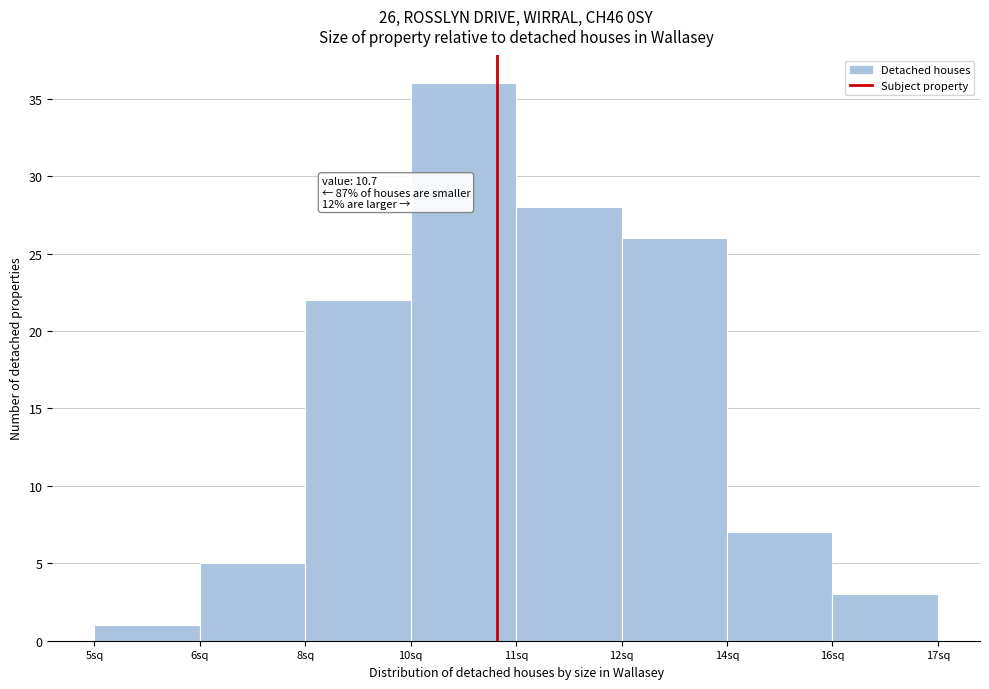

Reading left to right, extract all data points from this chart.

1	5	22	36	28	26	7	3